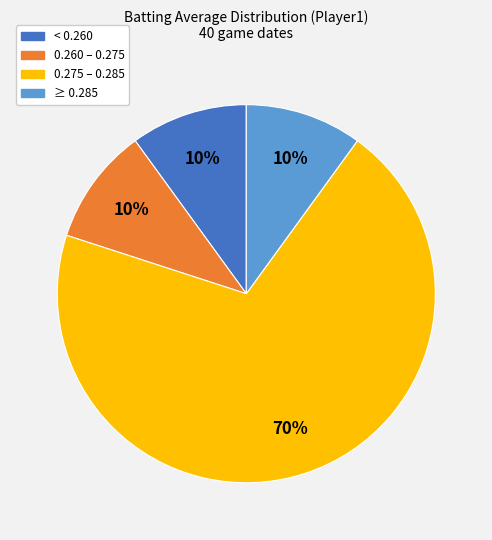

Combined, do ≥ 0.285 and 0.275 – 0.285 account for over 50%?

Yes